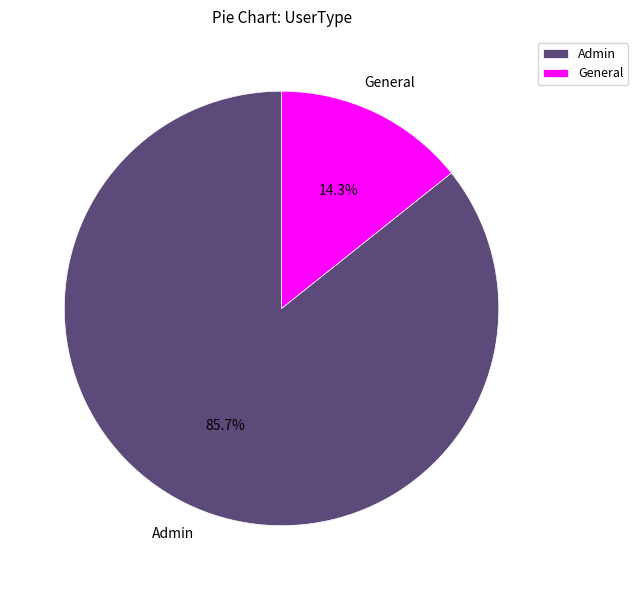

Which has a higher value, Admin or General?

Admin